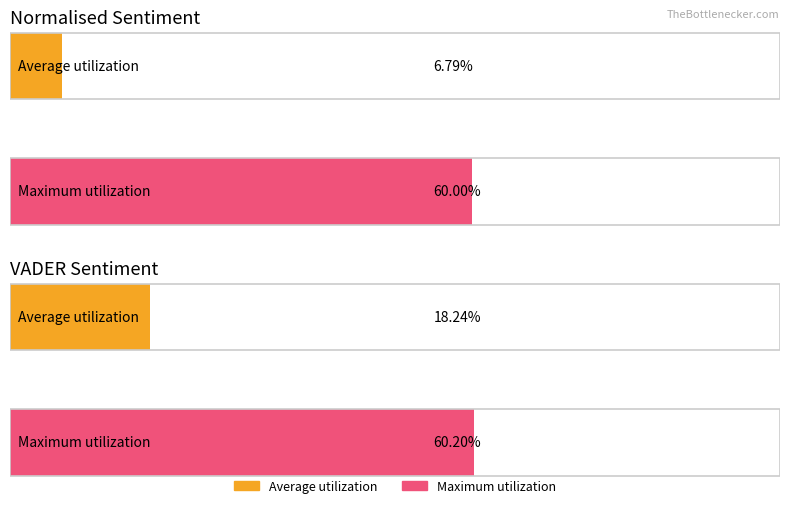

List the series in order of their peak value, lowest first.

Average utilization, Maximum utilization